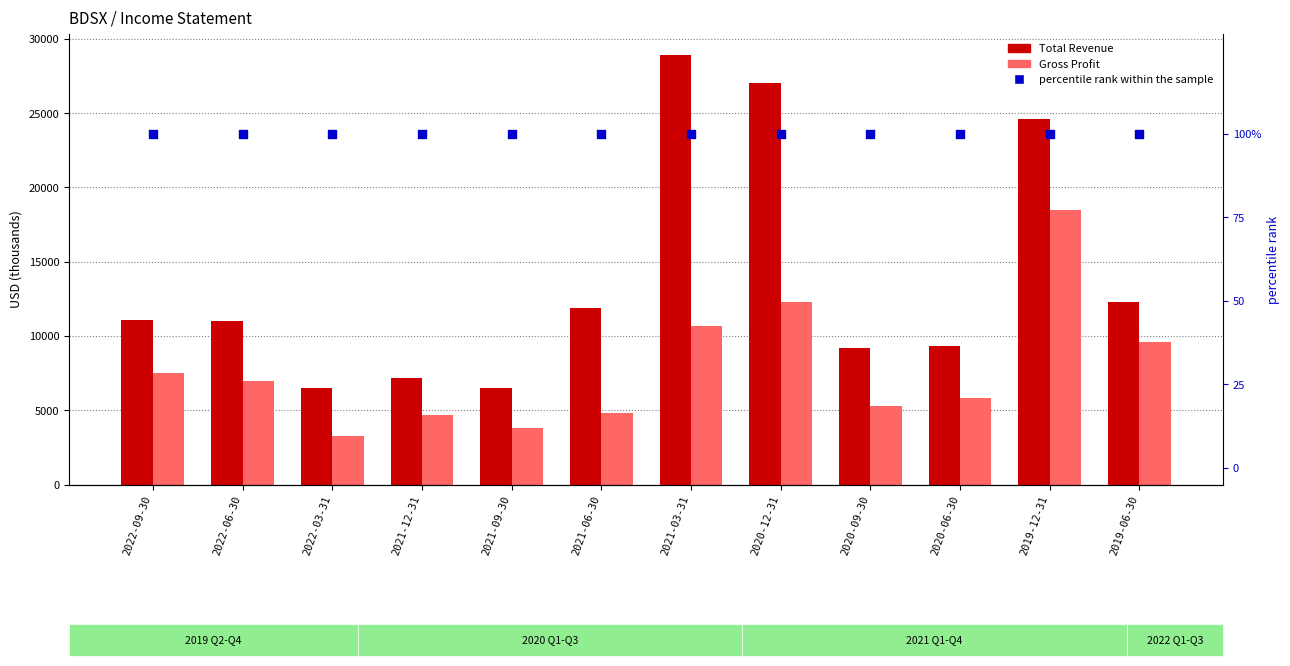

Which series has the widest spread of Y values?

Total Revenue